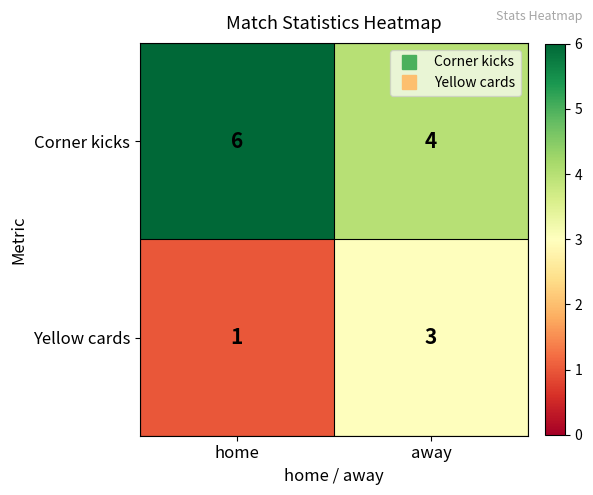

What is the sum of all Yellow cards values?

4